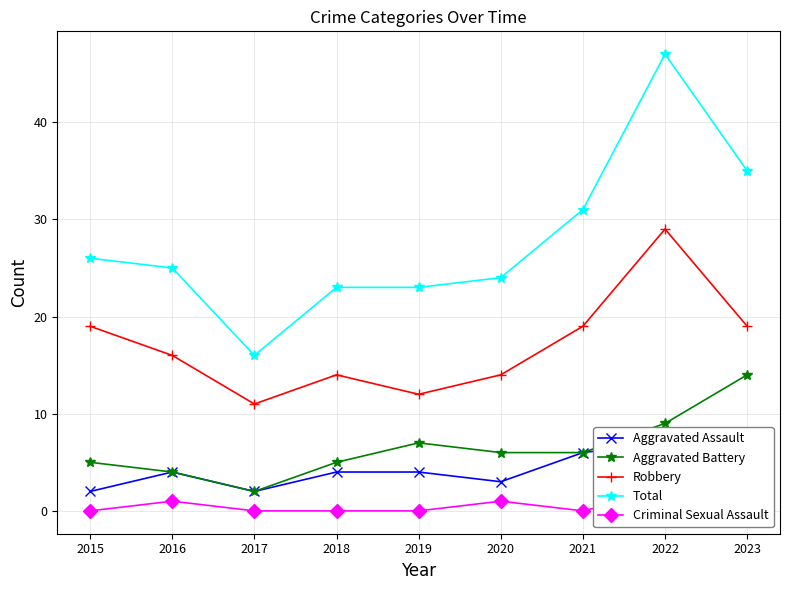

True or false: Aggravated Assault and Criminal Sexual Assault cross at least once.

False